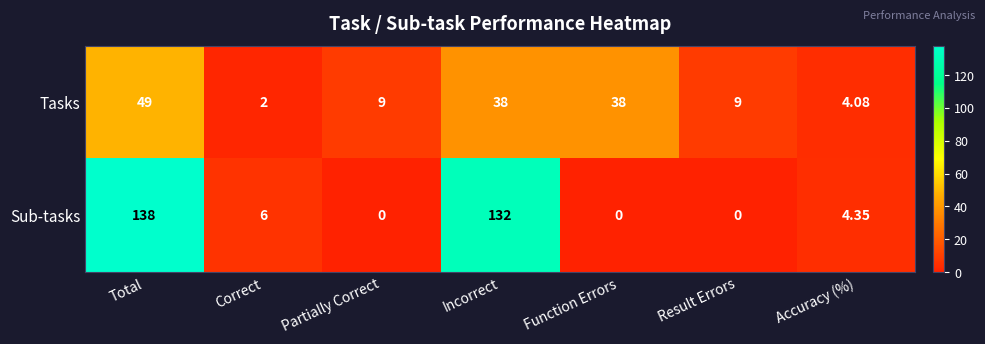

At how many categories does at least one series exceed 39?

2